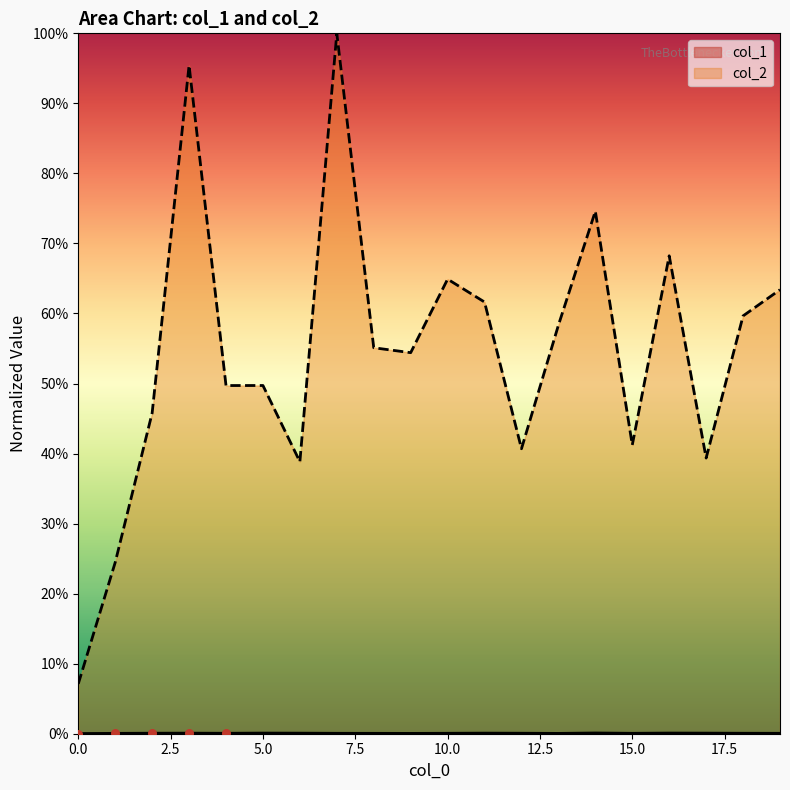

Which series contains the highest Y value?

col_2